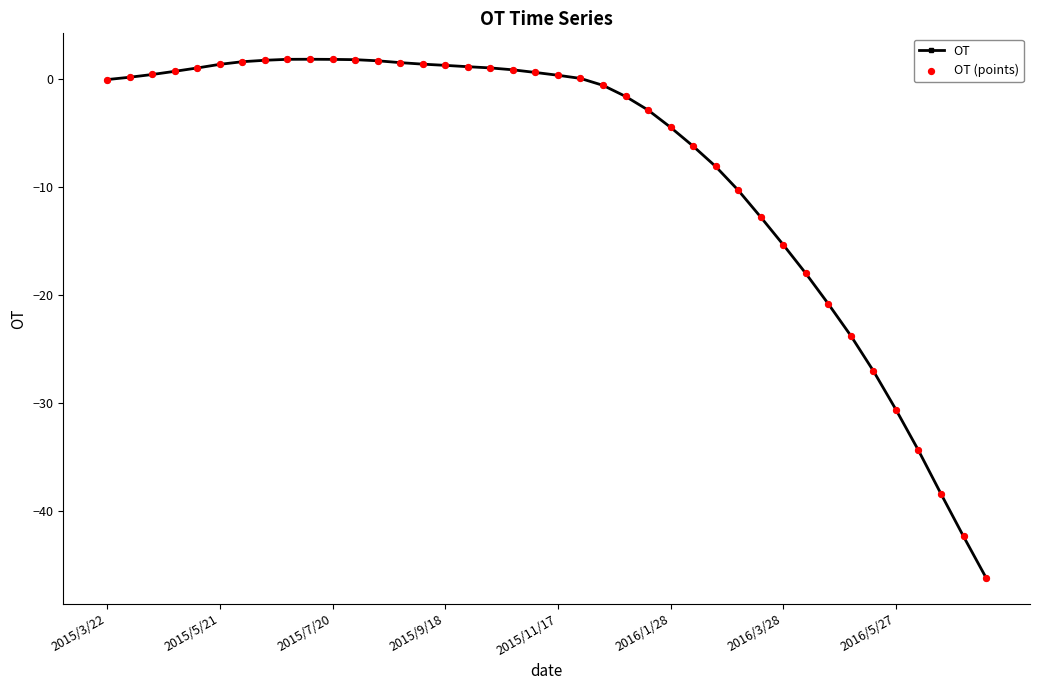

What is the value of the 39th point from the left?

-42.4